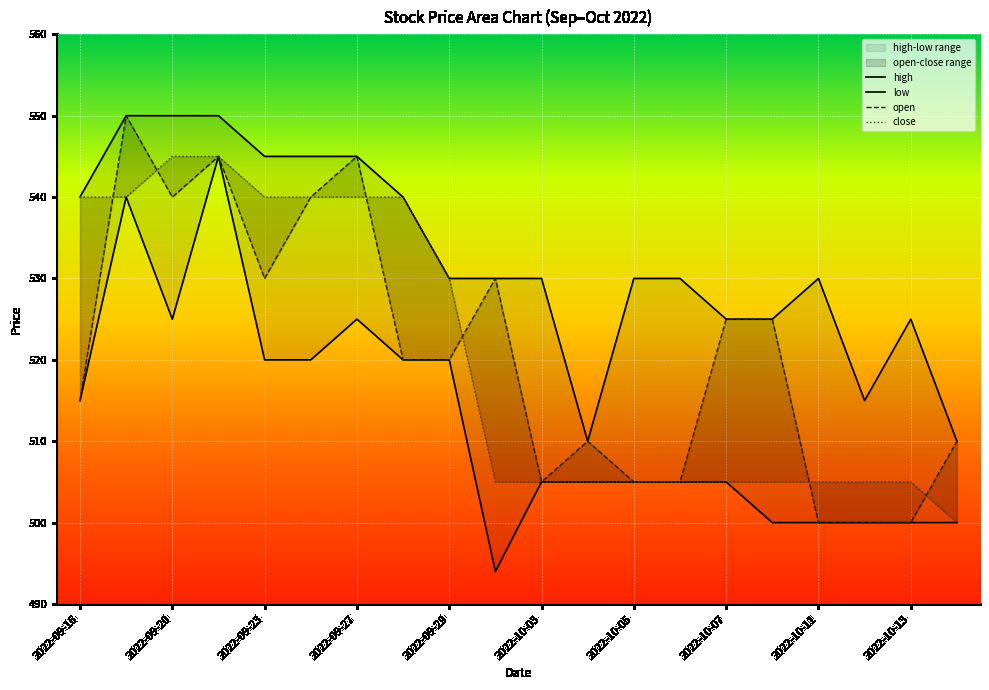

Which series has the widest spread of values?

low